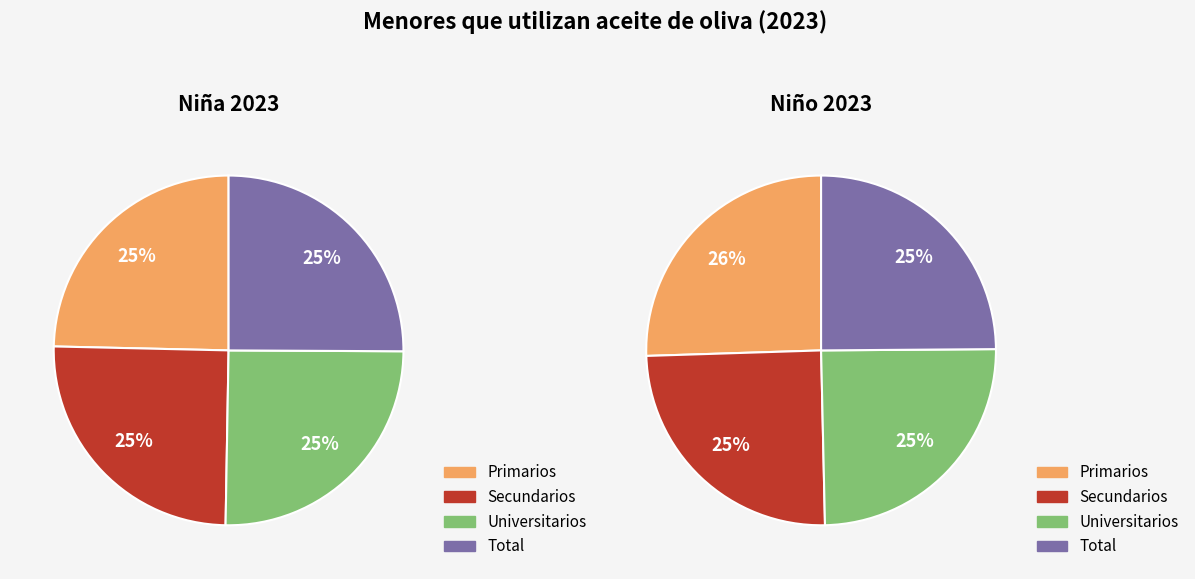

Is there a majority slice in this chart?

No